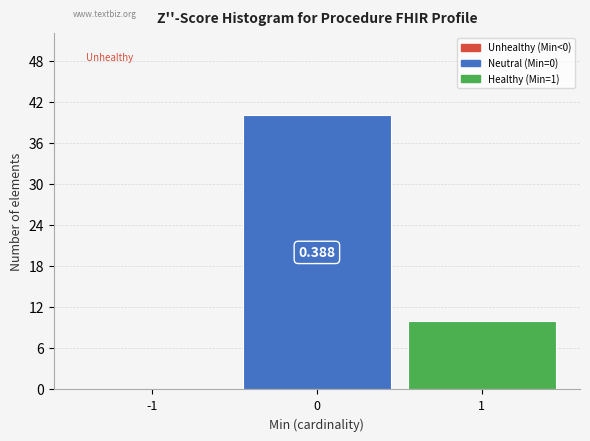

How many series are shown in this chart?

1